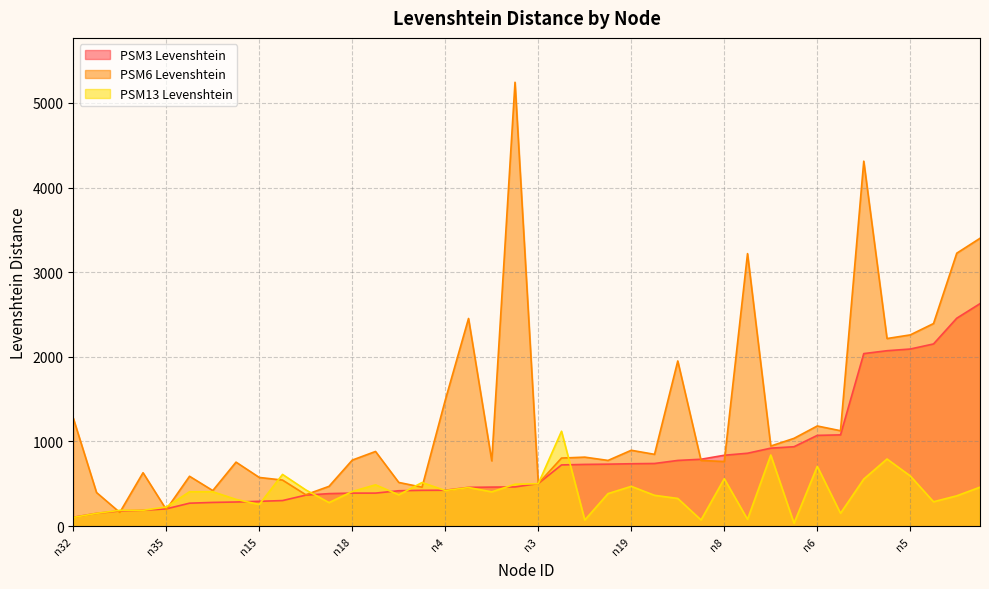

How many lines are shown in the chart?

3